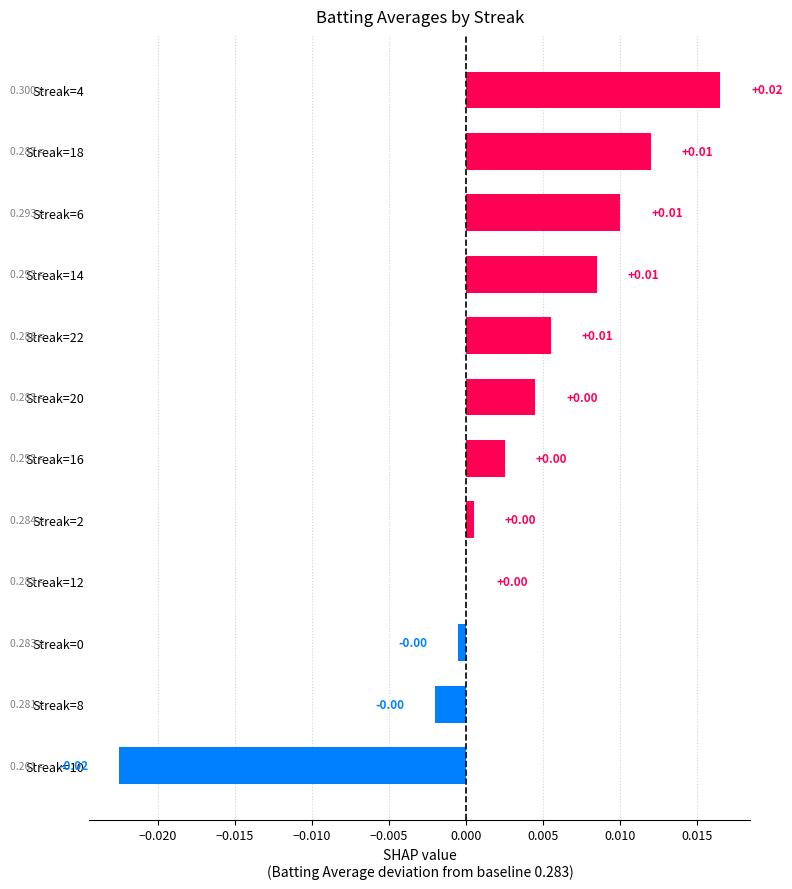

Count the number of data series in this chart.

1